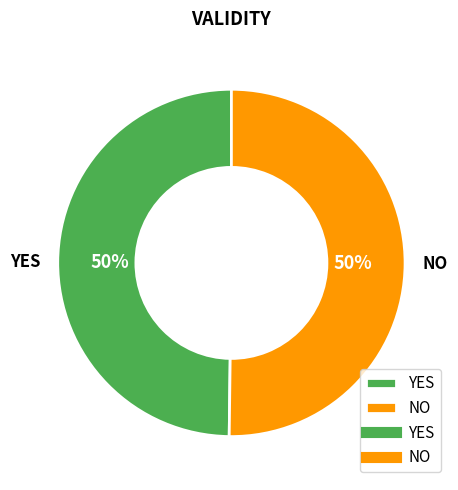

What percentage is the YES slice, to the nearest percent?

50%